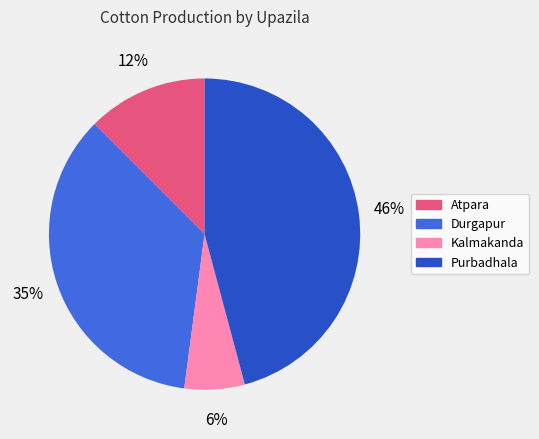

Is the sum of Kalmakanda and Purbadhala greater than half?

Yes